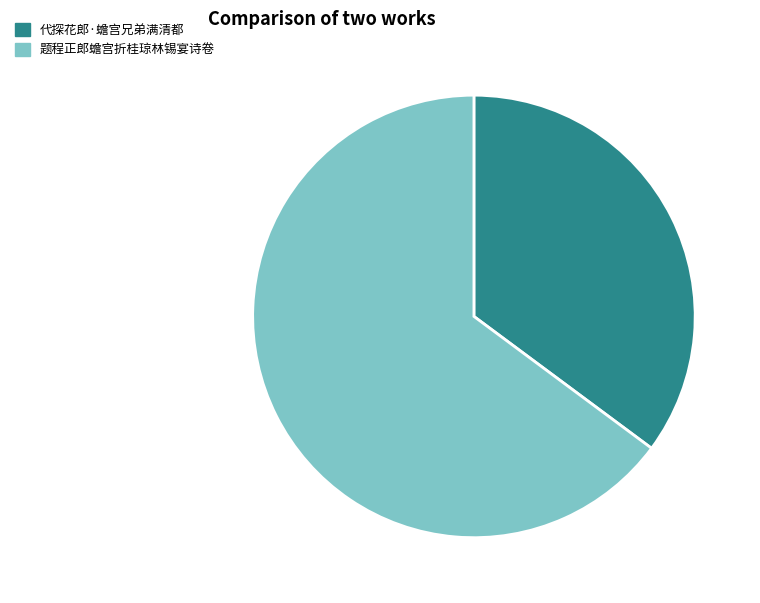

Which slice is the smallest?

代探花郎·蟾宫兄弟满清都